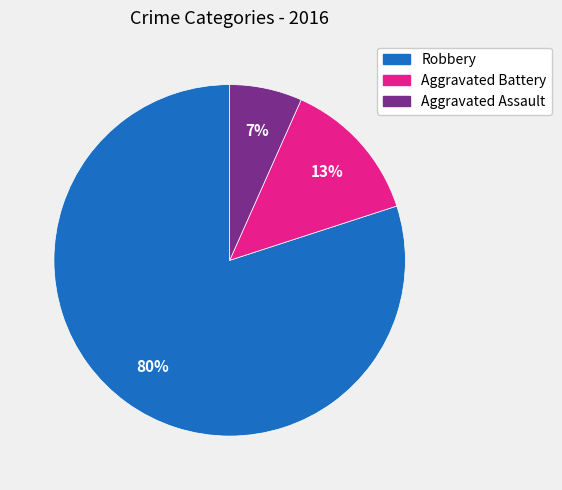

Which slice is the largest?

Robbery